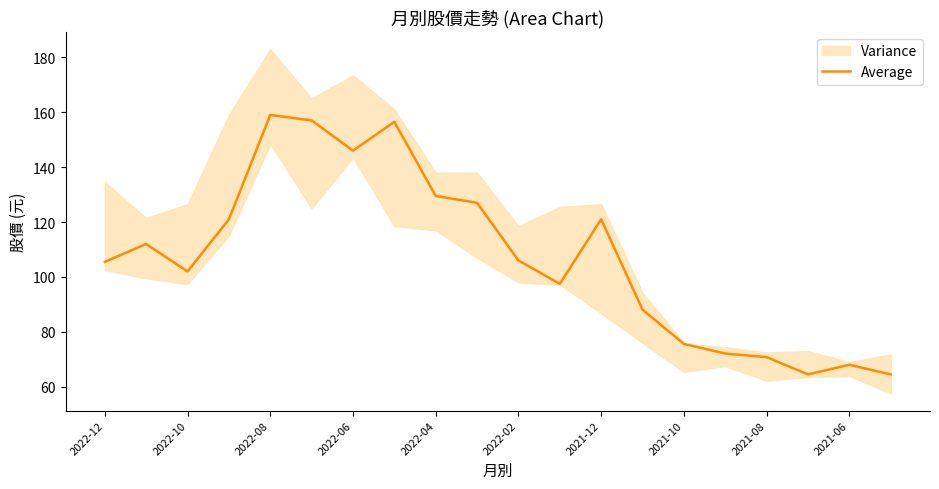

The value of Average at 2021-06 is 39.3. True or false?

False